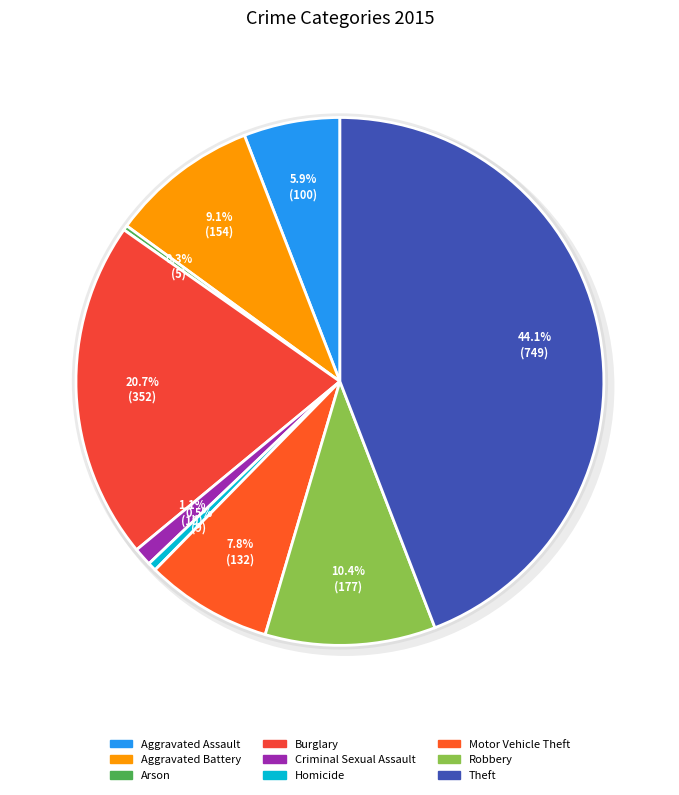

Is the sum of Arson and Aggravated Battery greater than half?

No